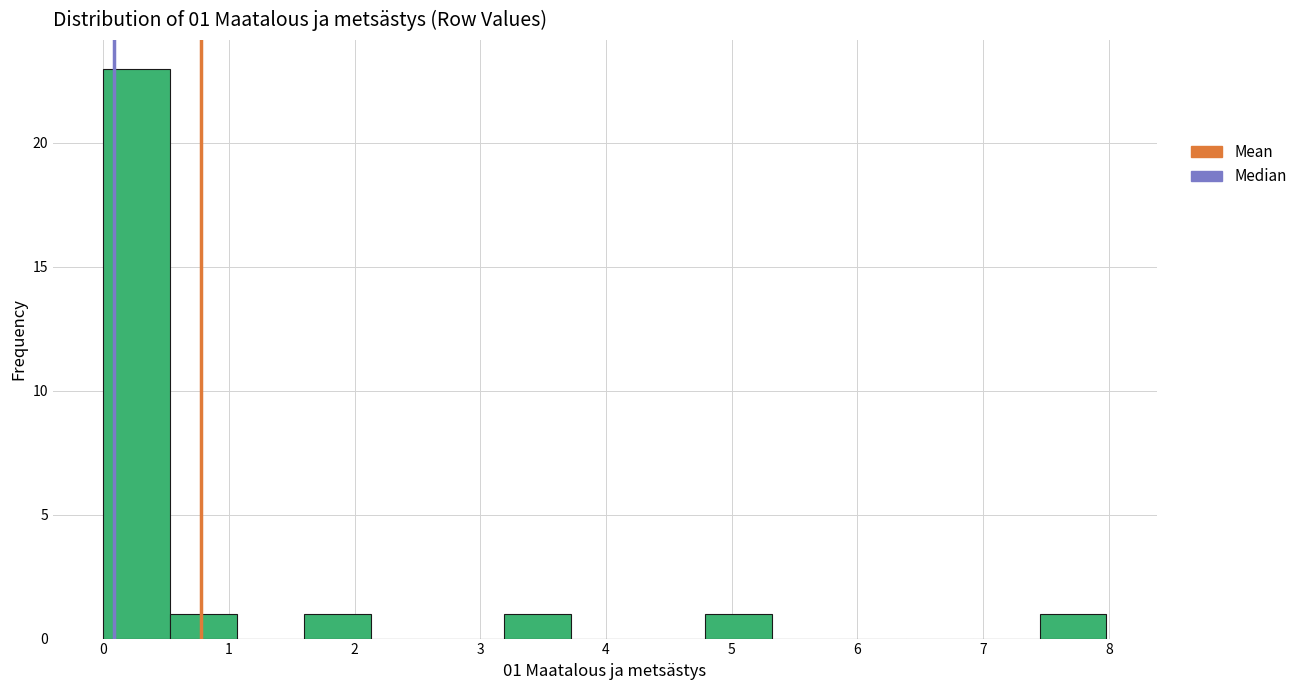

Which range on the x-axis has the tallest bar?

0.0 to 0.5